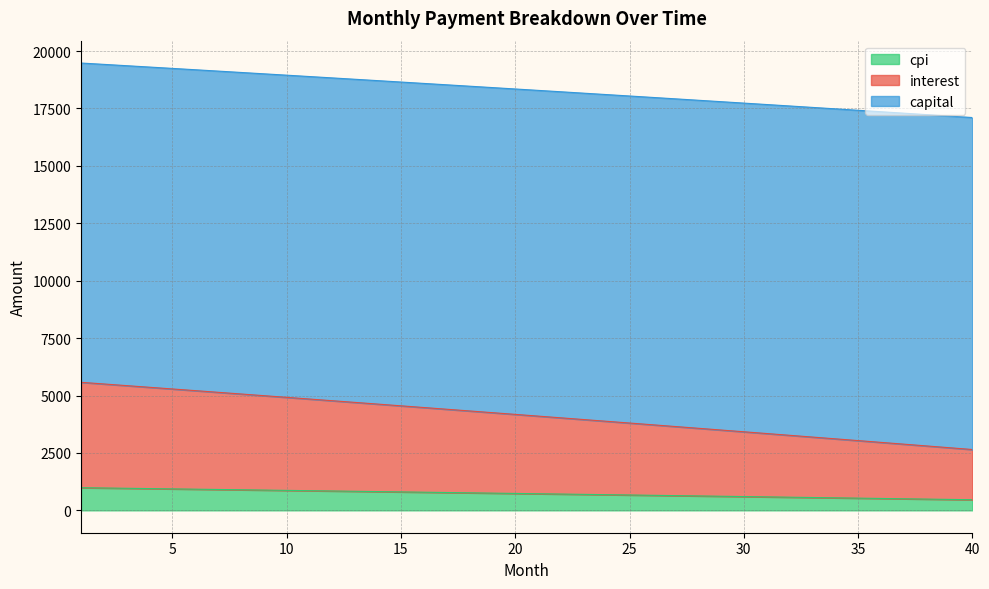

What is the total value across all series at 40?

17104.4